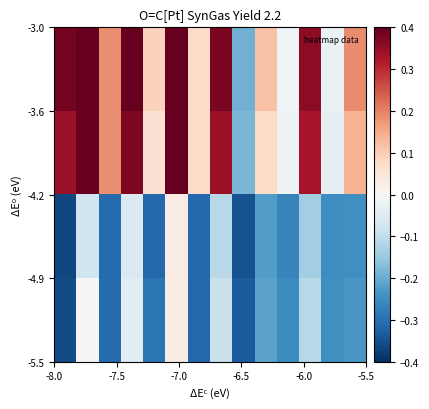

What is the maximum value shown in the chart?

0.6